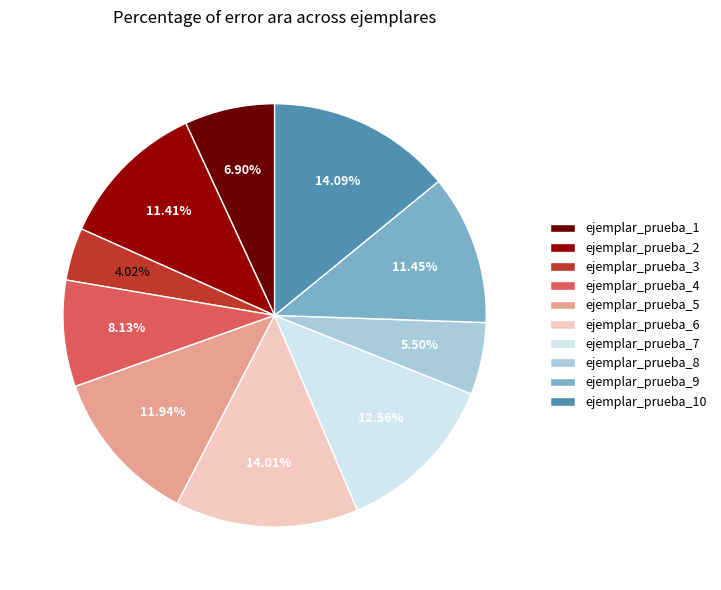

The ejemplar_prueba_3 slice represents 4% of the pie. True or false?

True